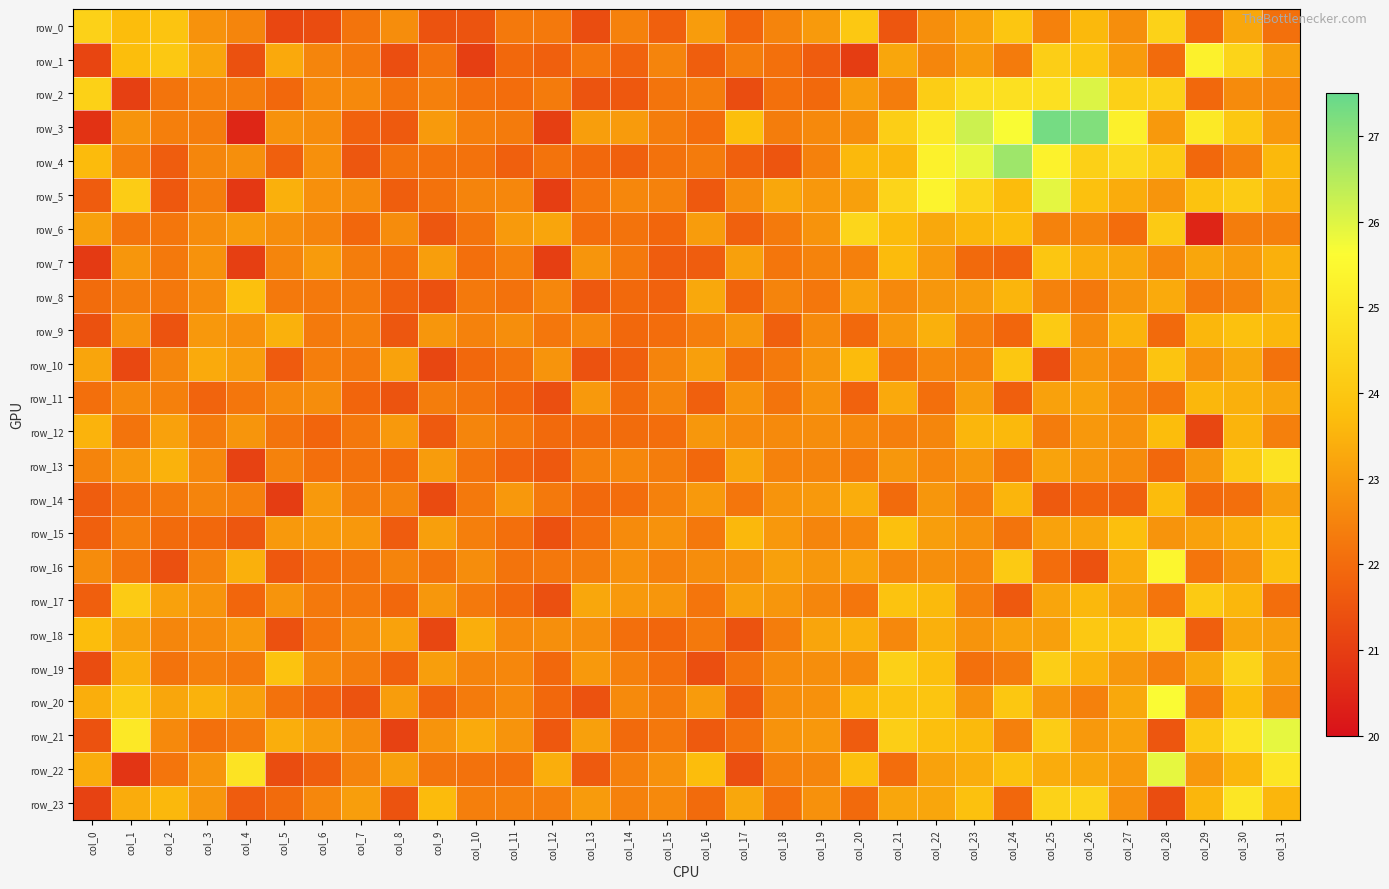

Rank the series at col_3 from highest to lowest value.

row_20, row_10, row_1, row_9, row_23, row_22, row_17, row_0, row_7, row_6, row_18, row_8, row_13, row_4, row_14, row_16, row_2, row_19, row_3, row_5, row_12, row_21, row_15, row_11